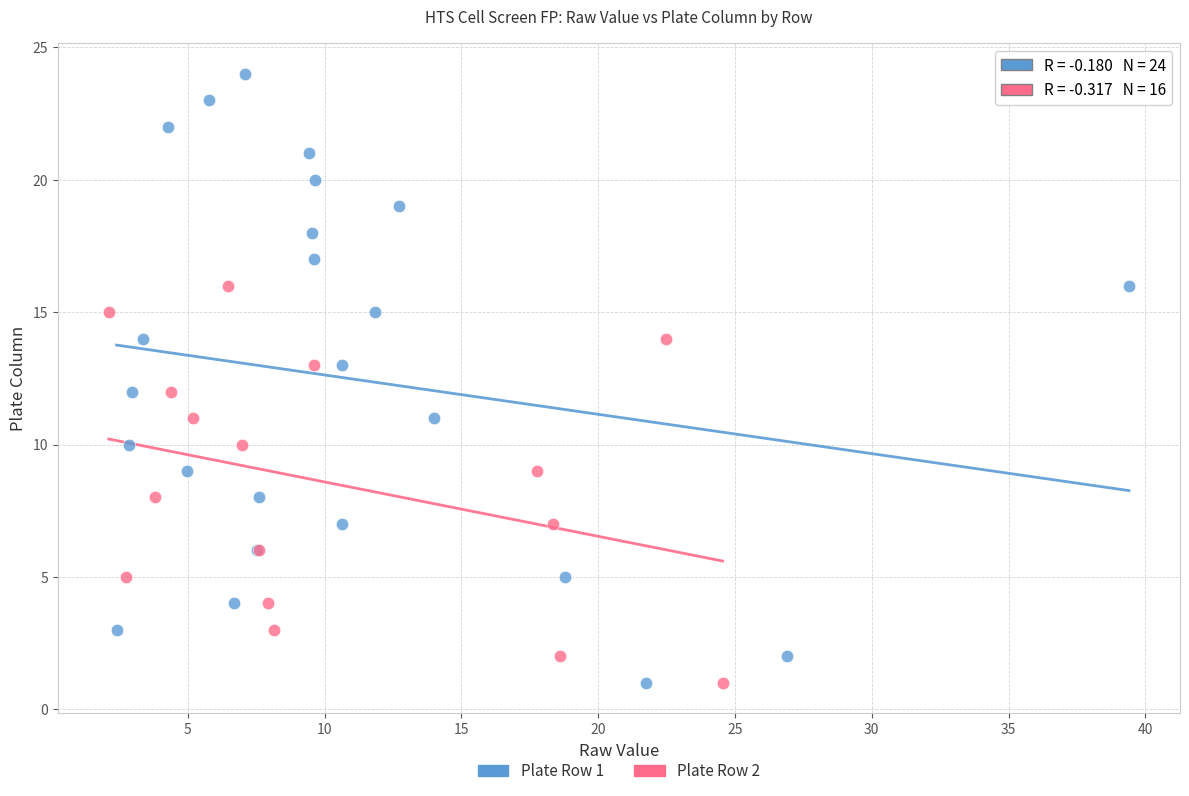

Which series has the widest spread of Y values?

Plate Row 1